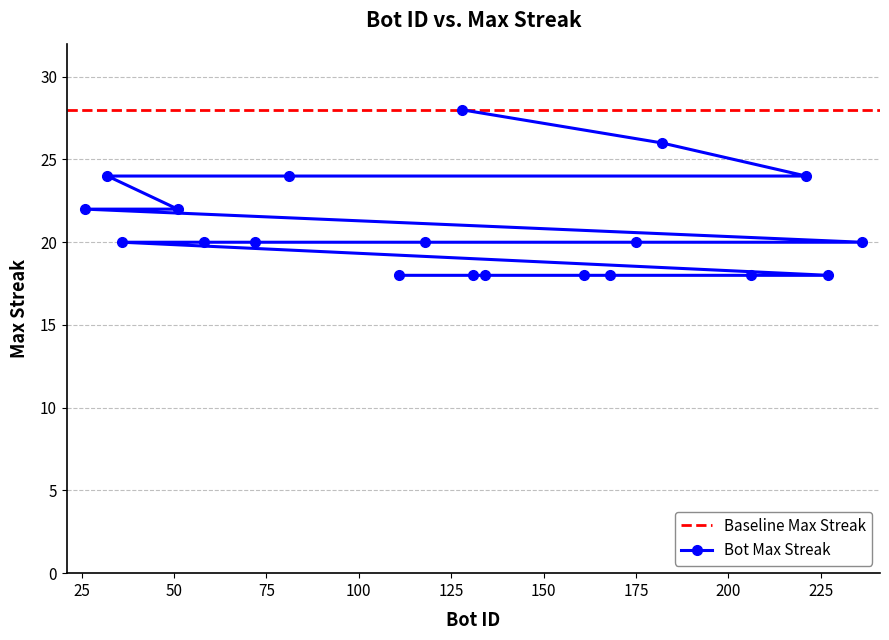

Rank the categories by value from highest to lowest.

128, 182, 221, 81, 32, 51, 26, 236, 175, 118, 72, 58, 36, 227, 206, 168, 161, 134, 131, 111